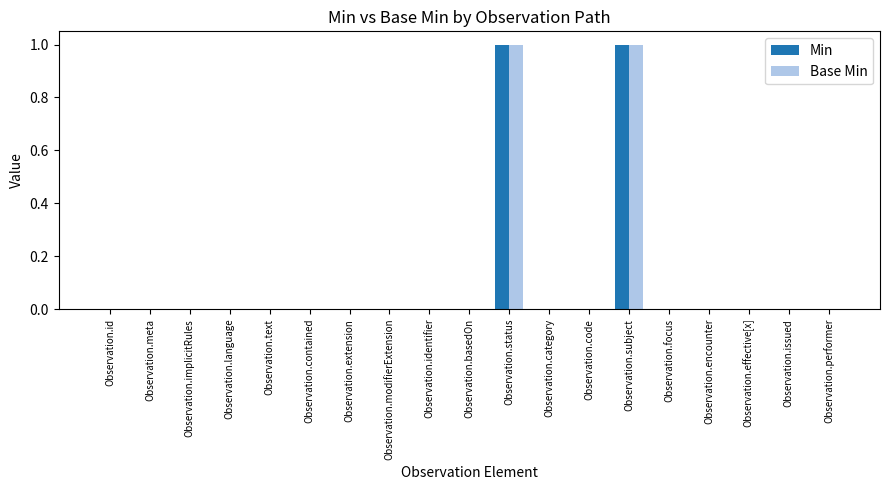

What is the maximum value shown in the chart?

1